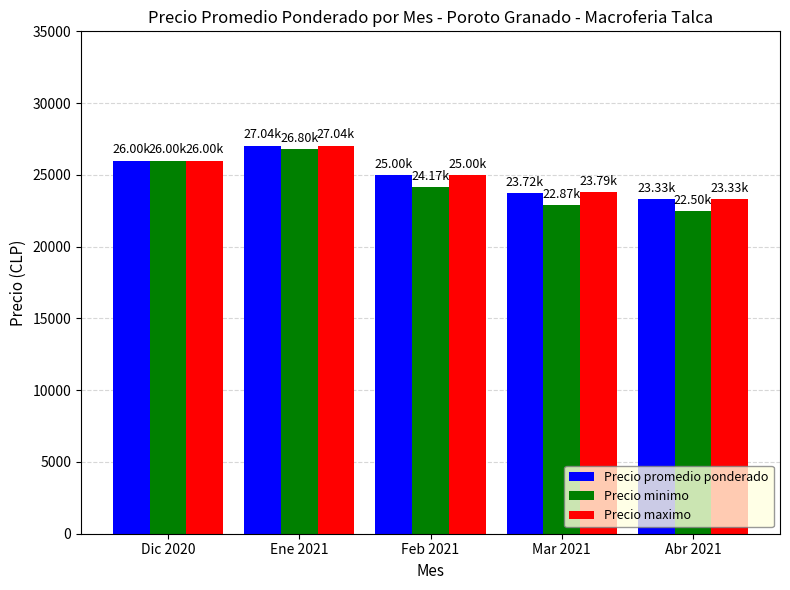

What is the average value of the Precio maximo series?

25033